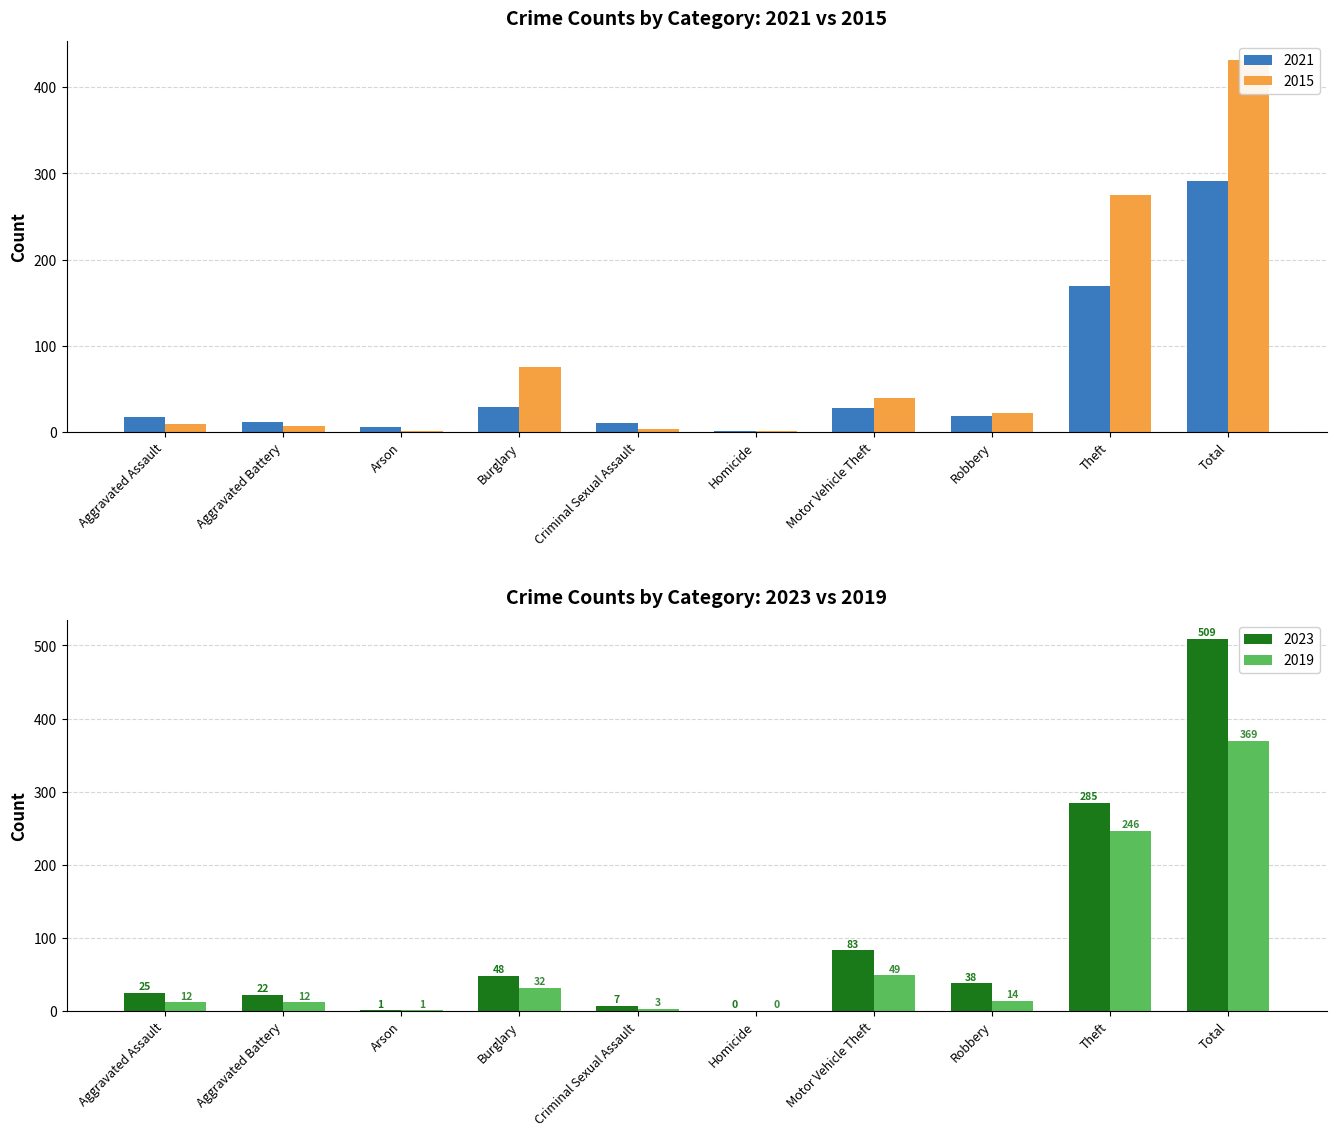

What is the label of the 6th bar from the left?

Homicide